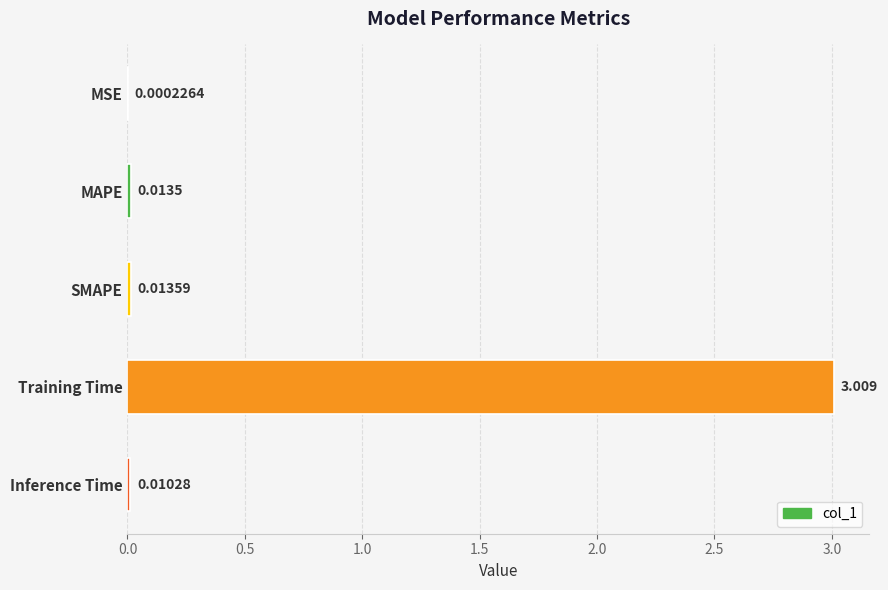

Which has a higher value, Inference Time or SMAPE?

SMAPE